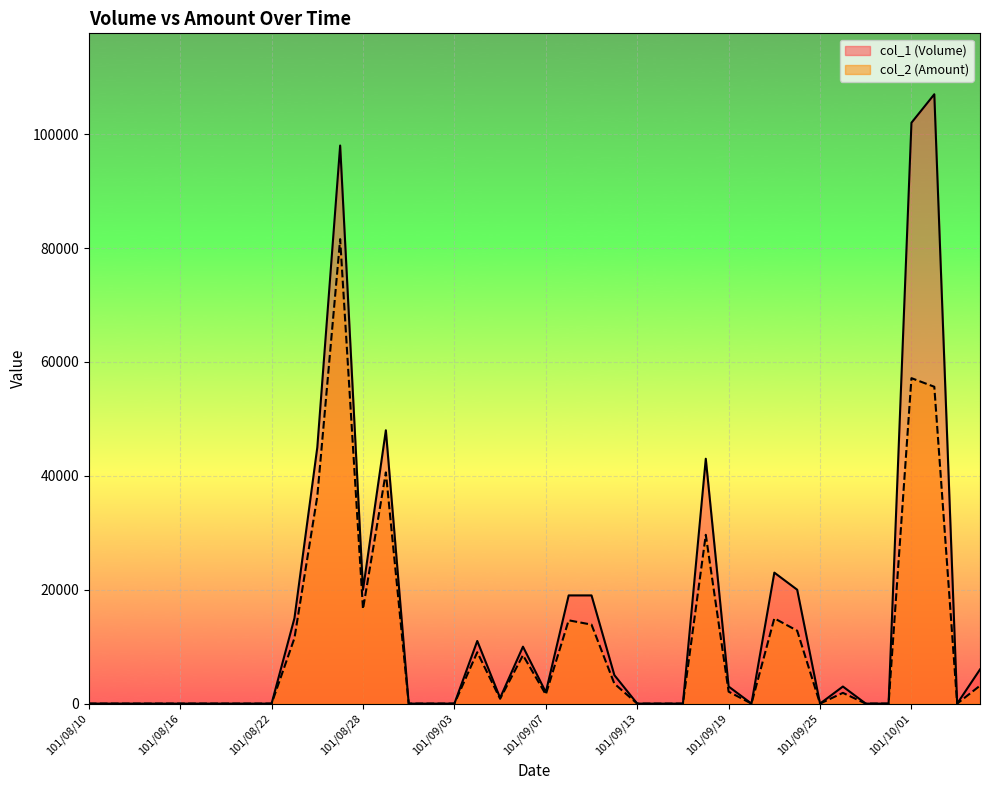

How many lines are shown in the chart?

2